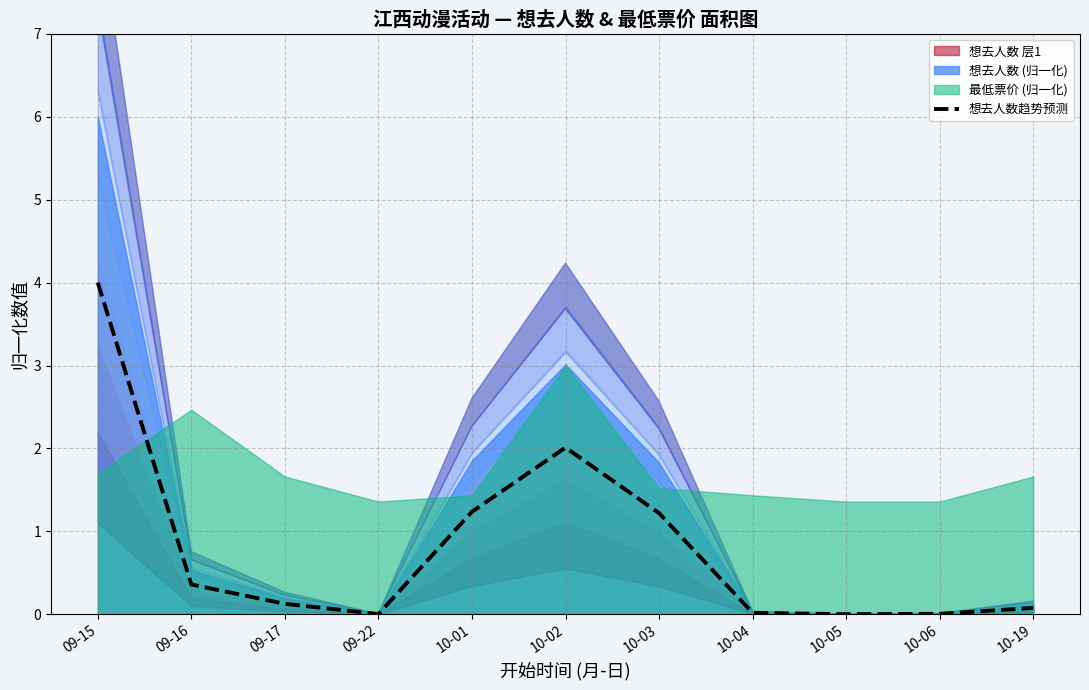

True or false: 想去人数趋势预测 has a value of 0.4 at 09-16.

True